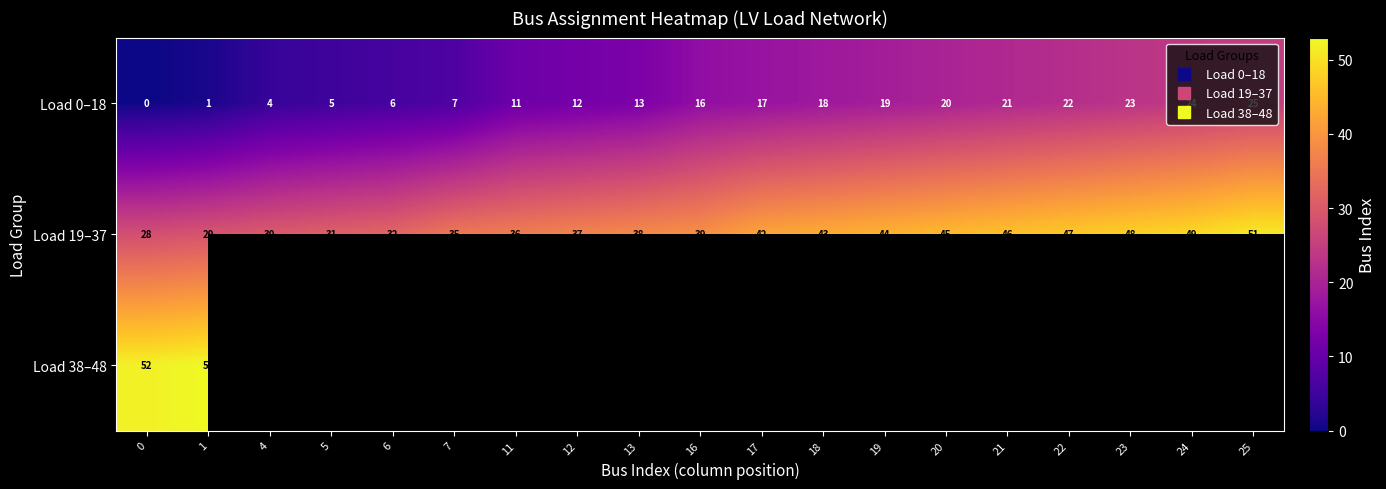

How many data points in Load 38–48 are above 0?

2